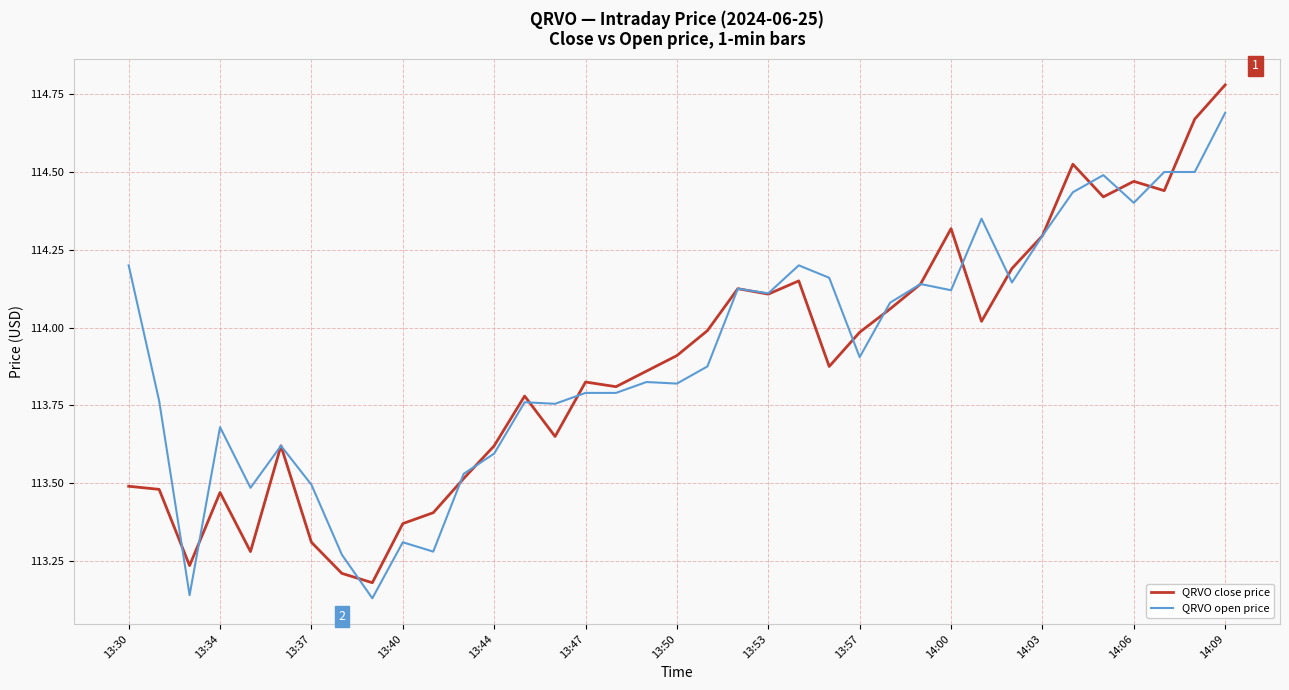

List the series in order of their peak value, highest first.

QRVO close price, QRVO open price